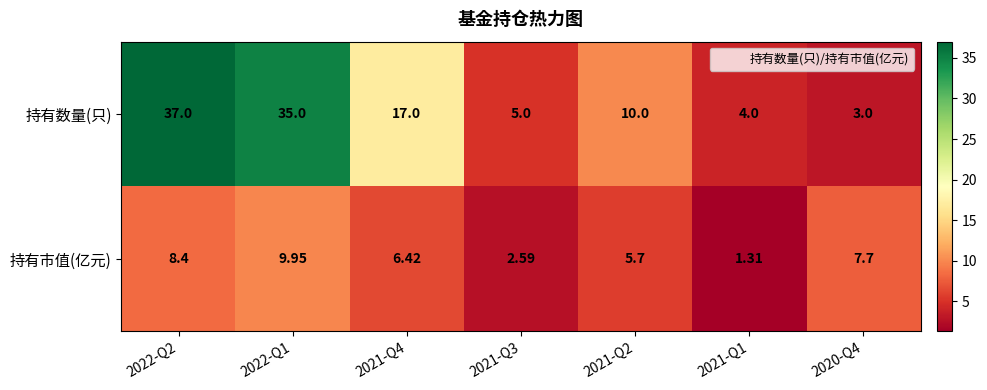

At 2020-Q4, list the series in order from smallest to largest.

持有数量(只), 持有市值(亿元)